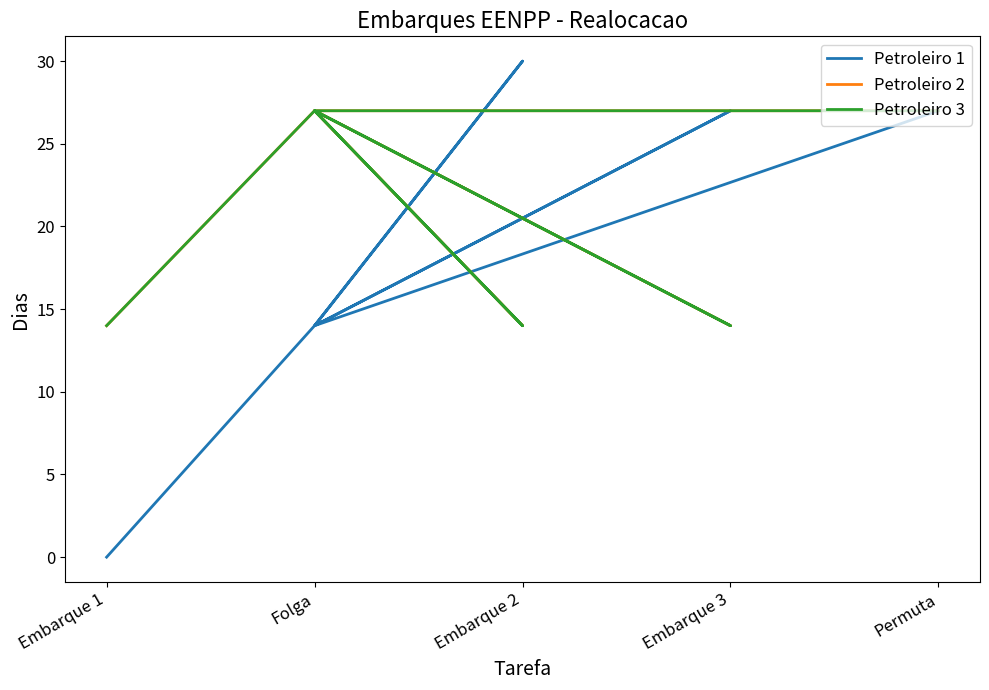

The value of Petroleiro 1 at Embarque 1 is -13. True or false?

False